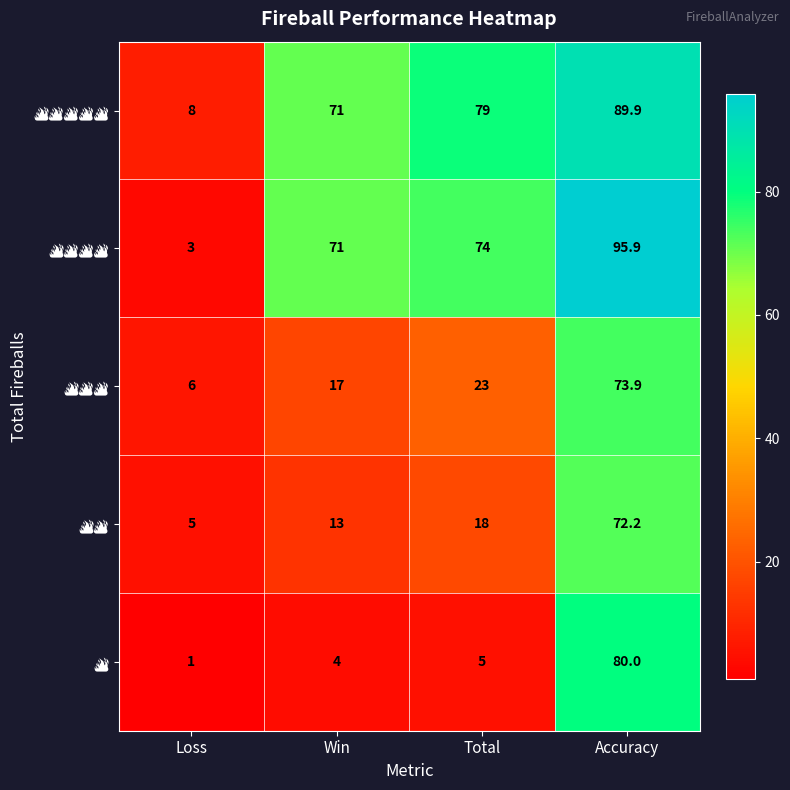

What is the total value across all series at Loss?

23.0